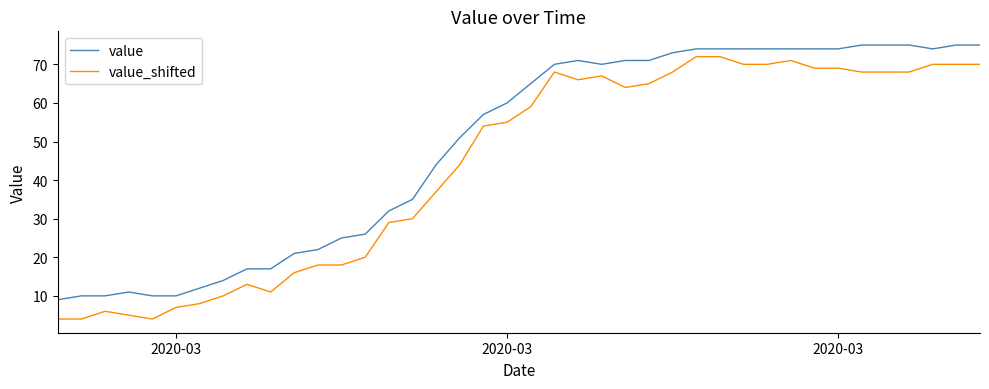

What is the difference between the second highest and second lowest values in the value_shifted series?

68